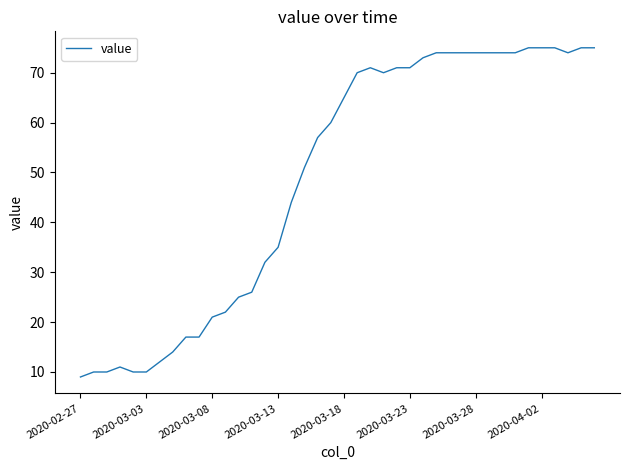

How many categories are shown in the chart?

40